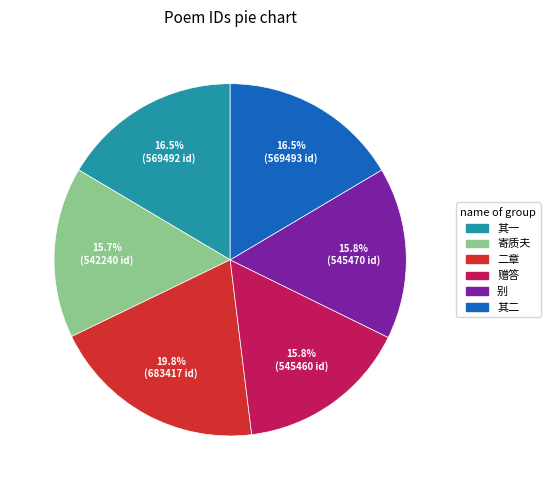

Is there any slice that represents more than half of the pie?

No